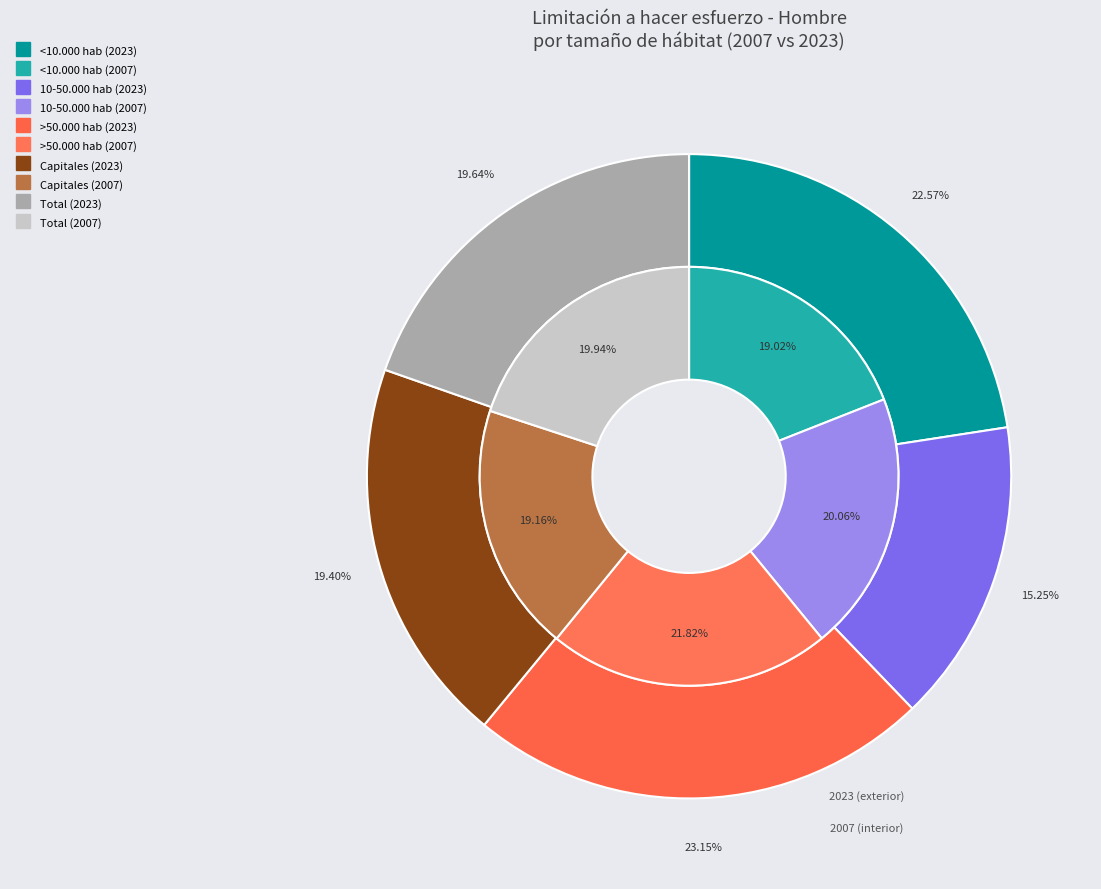

Rank the series by their maximum value, from highest to lowest.

Hombre 2023, Hombre 2007